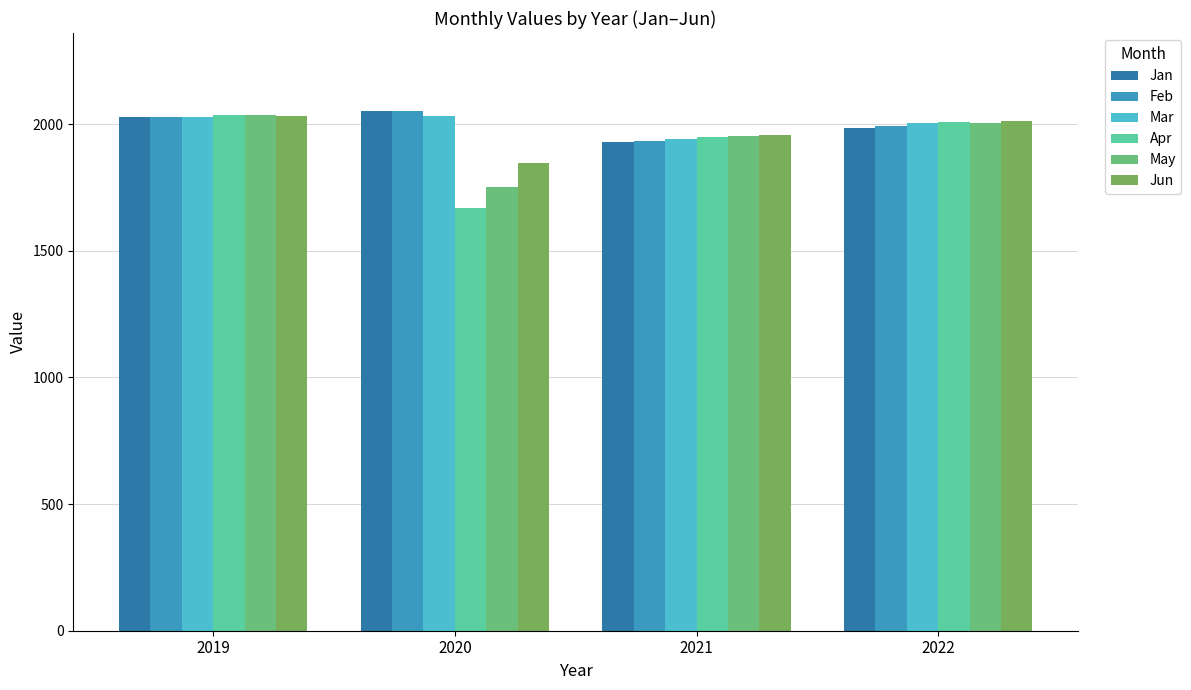

At which category is the sum across all series the highest?

2019